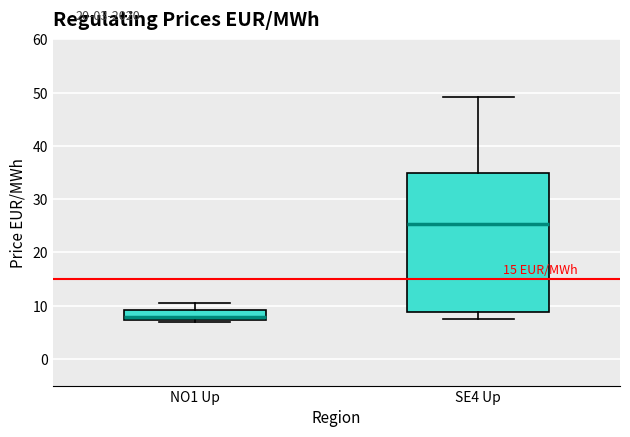

Comparing the boxes themselves (not the whiskers), which one is the tallest?

SE4 Up